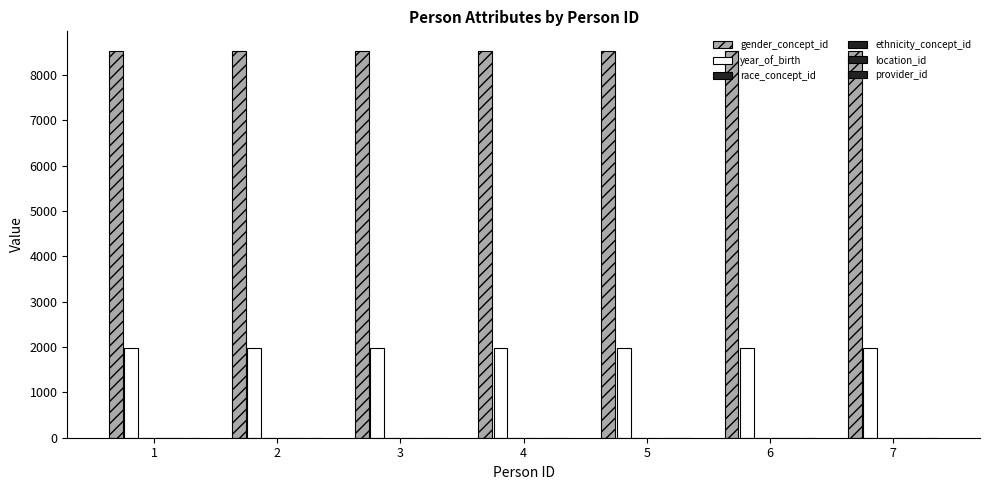

How many groups of bars are there?

7